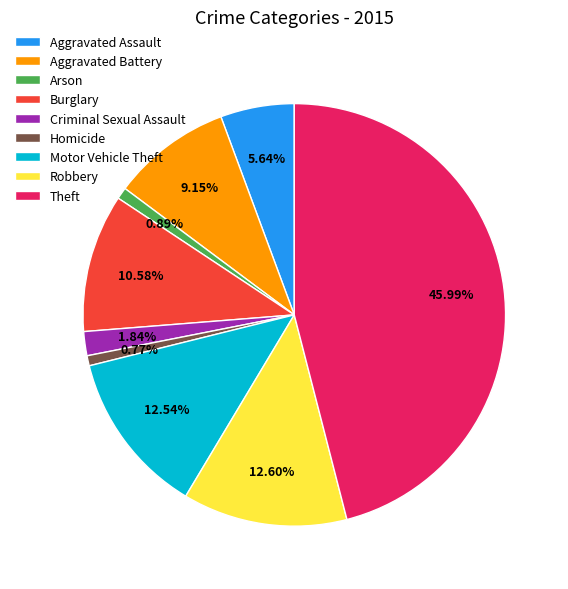

Combined, what portion of the pie is Aggravated Assault and Robbery?

18.2%